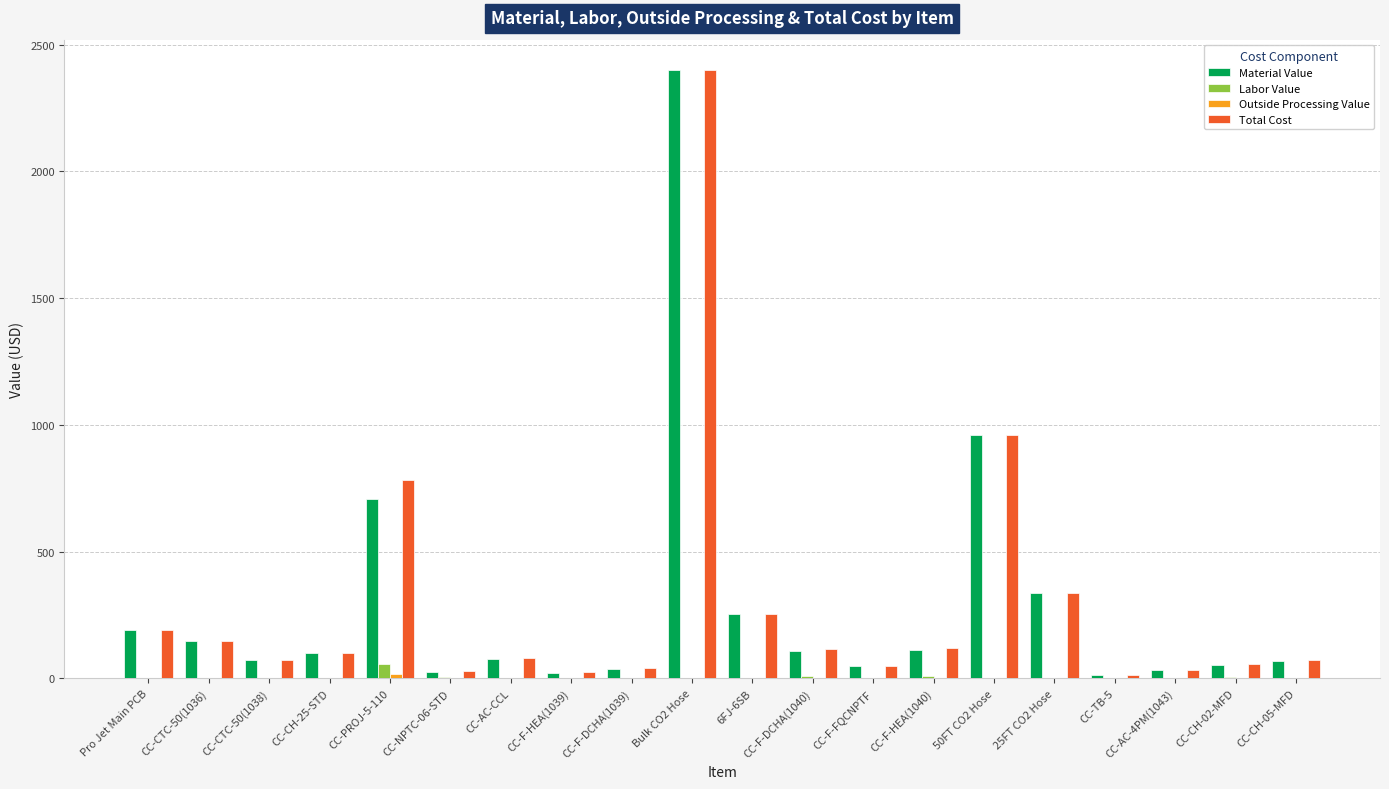

At which label is Total Cost closest to 1206?

50FT CO2 Hose